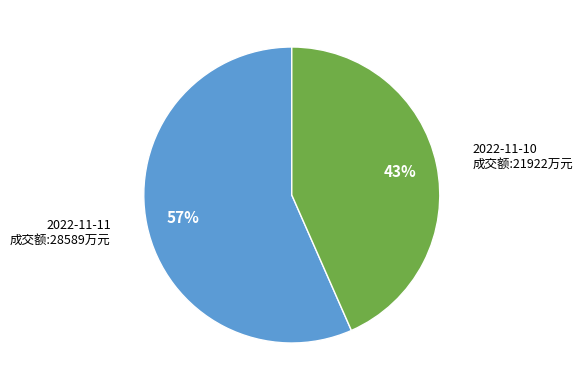

Is there any slice that represents more than half of the pie?

Yes